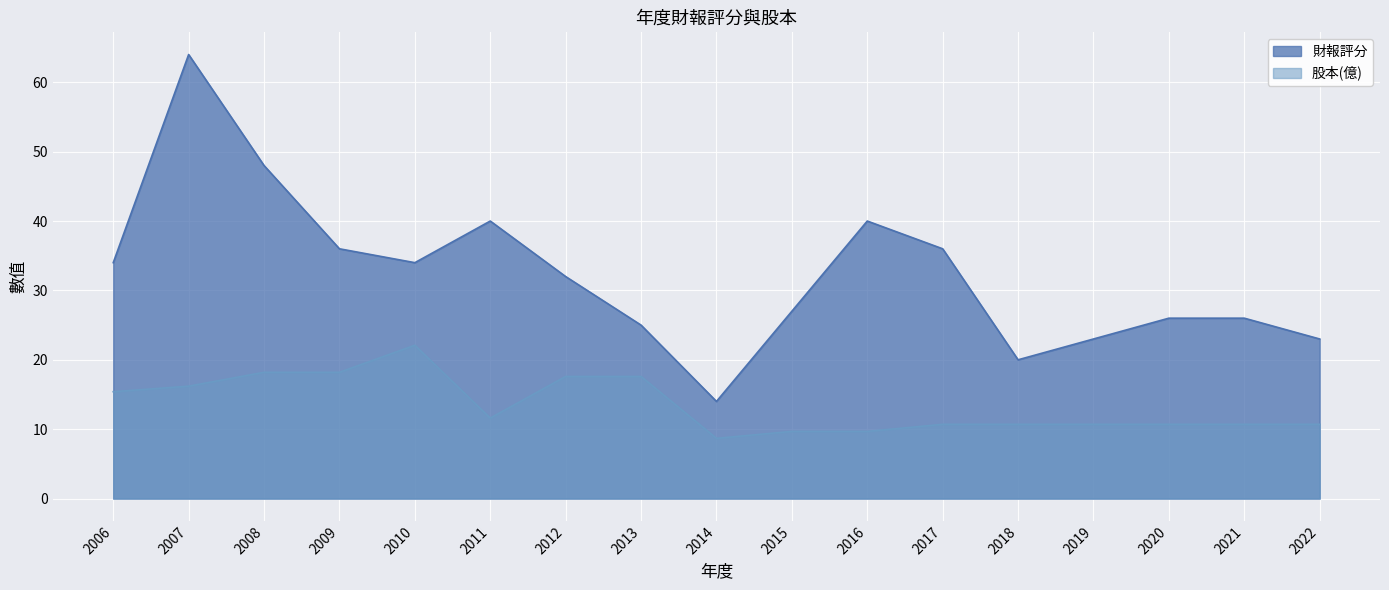

Which series changed the most between 2012 and 2013?

財報評分